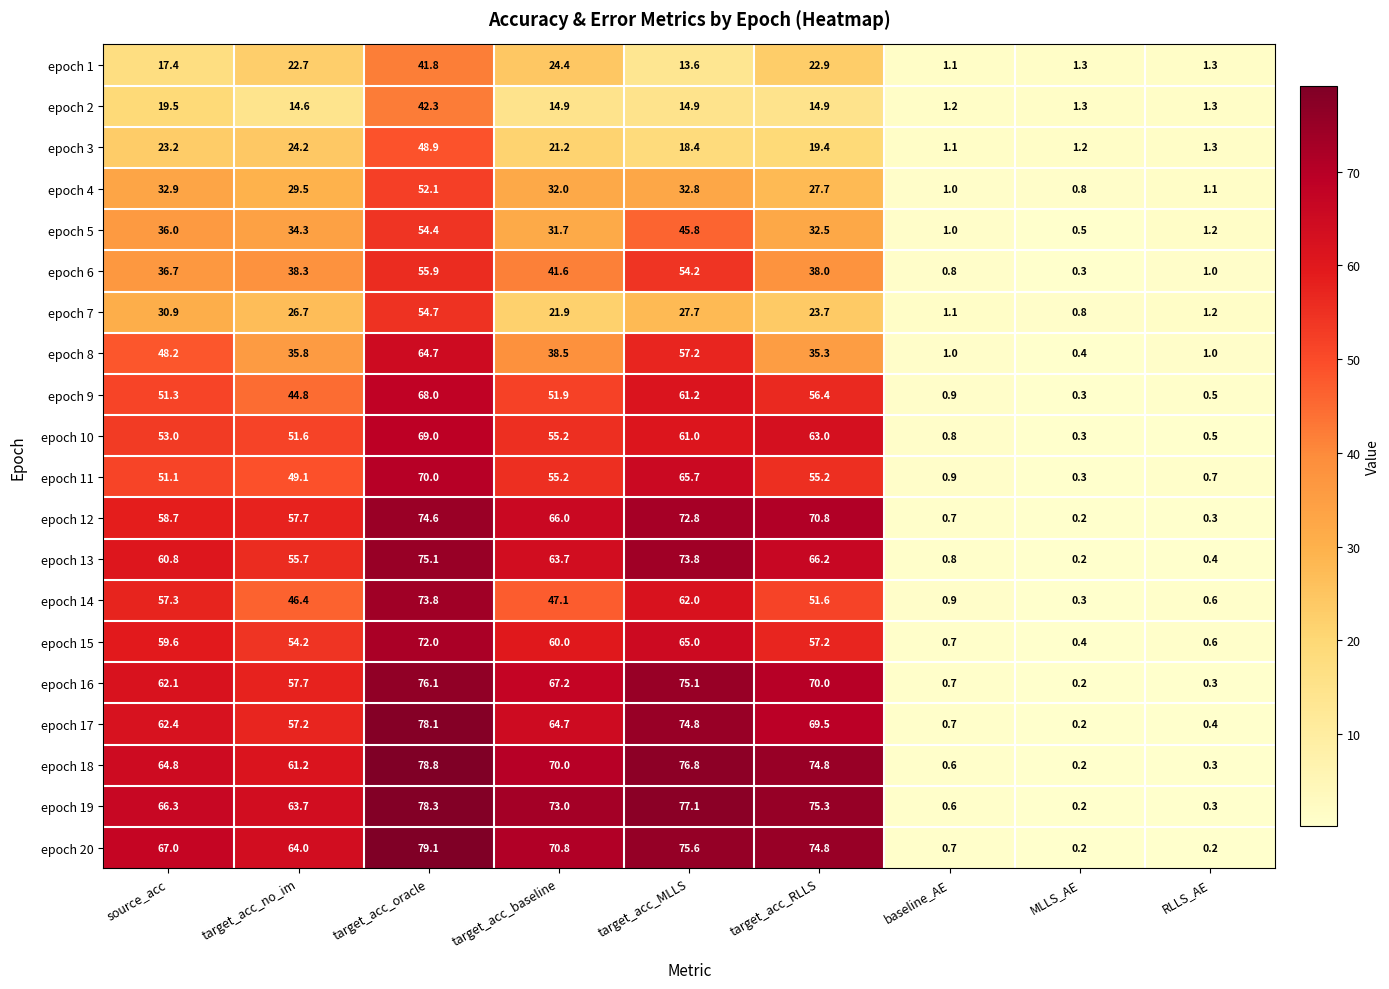

Which category has the lowest value in the epoch 3 series?

baseline_AE